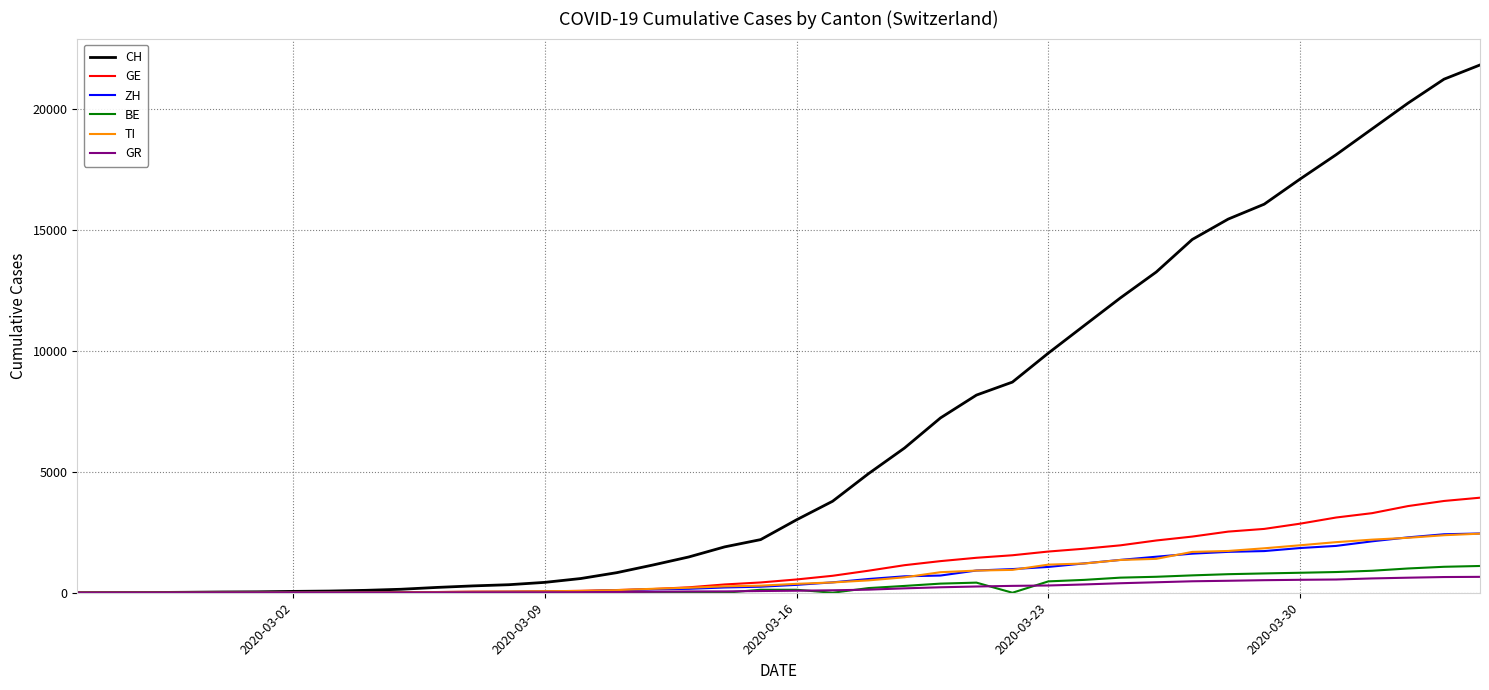

What is the maximum value shown in the chart?

21812